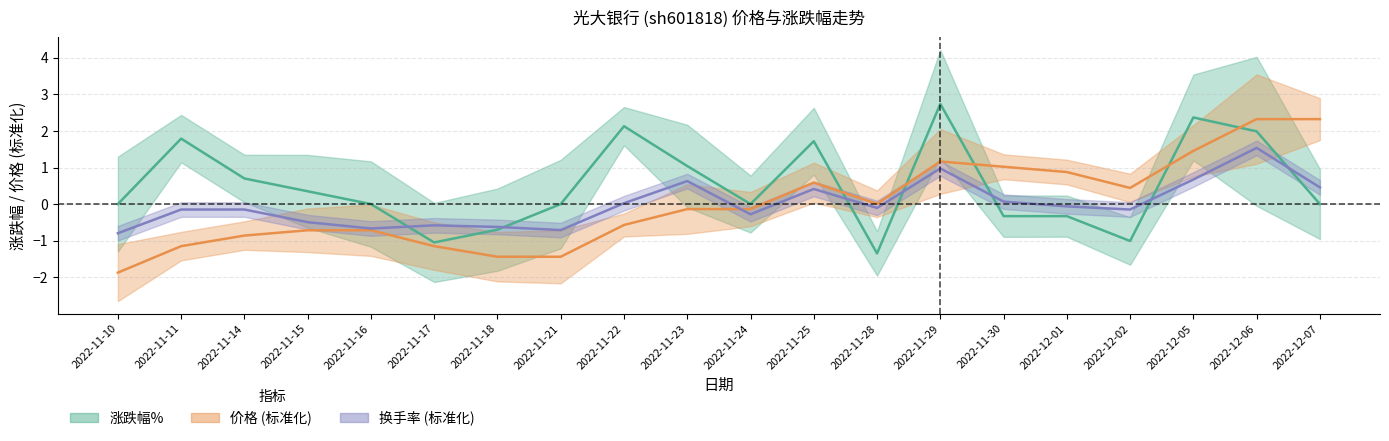

Reading left to right, what are all the values shown in this chart?

涨跌幅%: 0.0	1.8	0.7	0.3	0.0	-1.1	-0.7	0.0	2.1	1.0	0.0	1.7	-1.4	2.7	-0.3	-0.3	-1.0	2.4	2.0	0.0
价格: -1.9	-1.2	-0.9	-0.7	-0.7	-1.2	-1.4	-1.4	-0.6	-0.1	-0.1	0.6	0.0	1.2	1.0	0.9	0.4	1.5	2.3	2.3
换手率: -0.8	-0.1	-0.1	-0.5	-0.7	-0.6	-0.6	-0.7	0.0	0.6	-0.3	0.4	-0.1	1.0	0.1	-0.1	-0.1	0.7	1.5	0.5